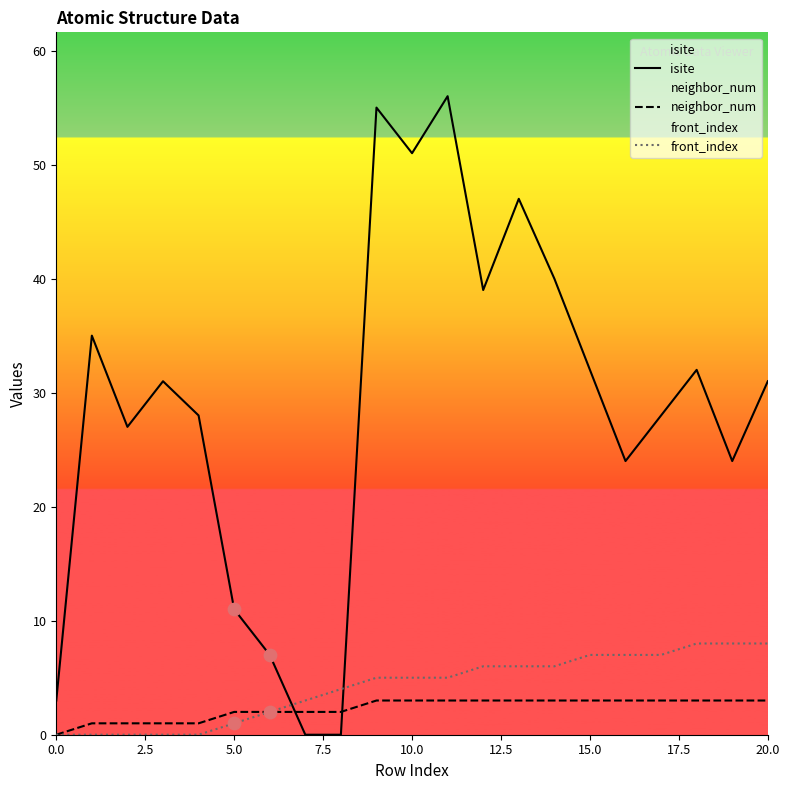

At which category is the sum across all series the highest?

11